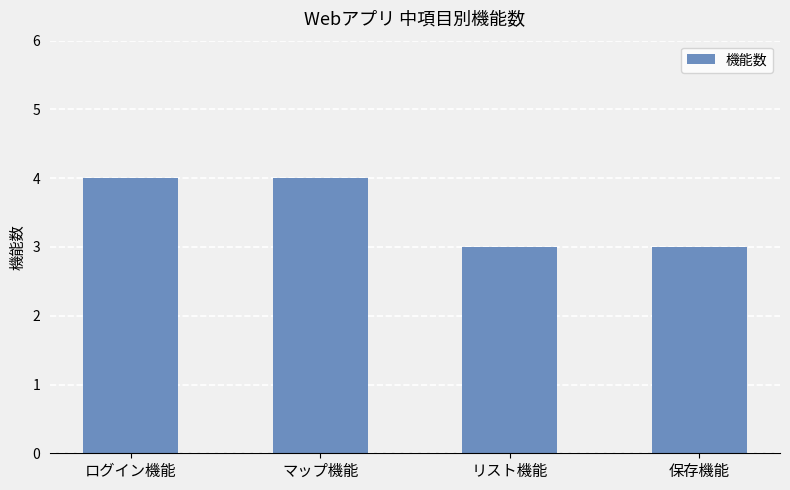

The value at 保存機能 is 4. True or false?

False